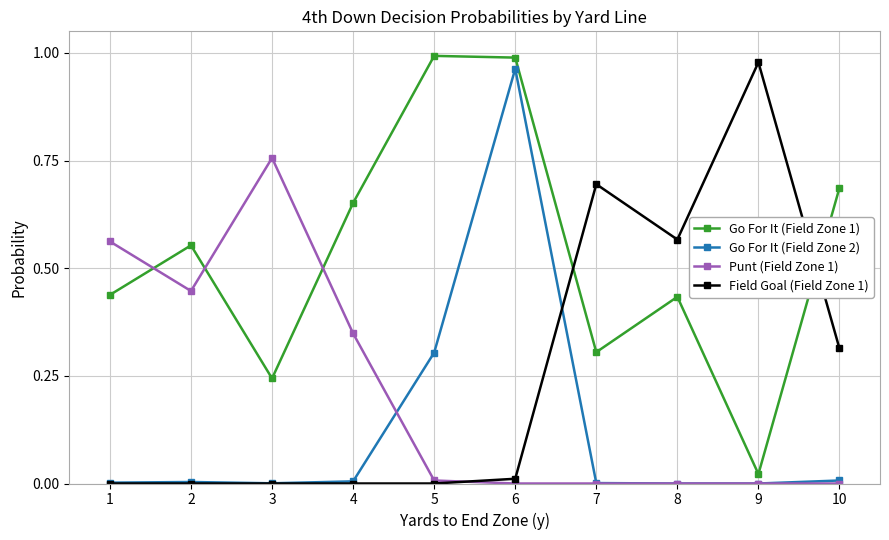

True or false: Go For It (Field Zone 1) and Field Goal (Field Zone 1) cross at least once.

True